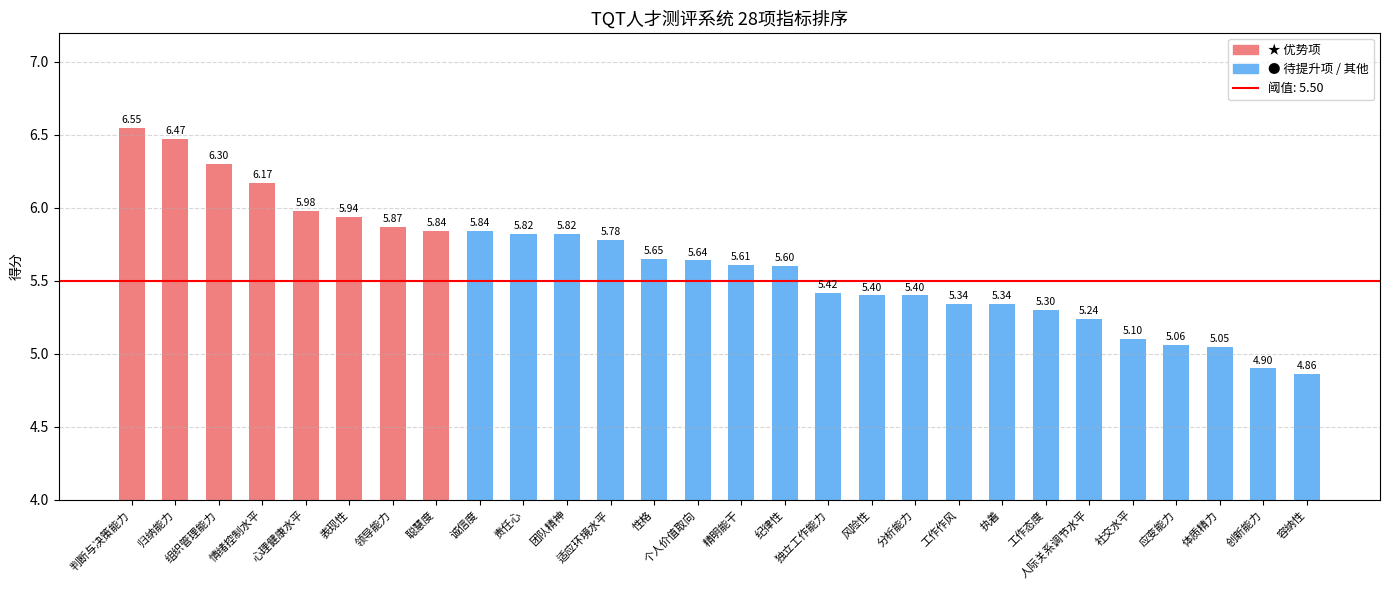

What is the sum of all values?

157.3